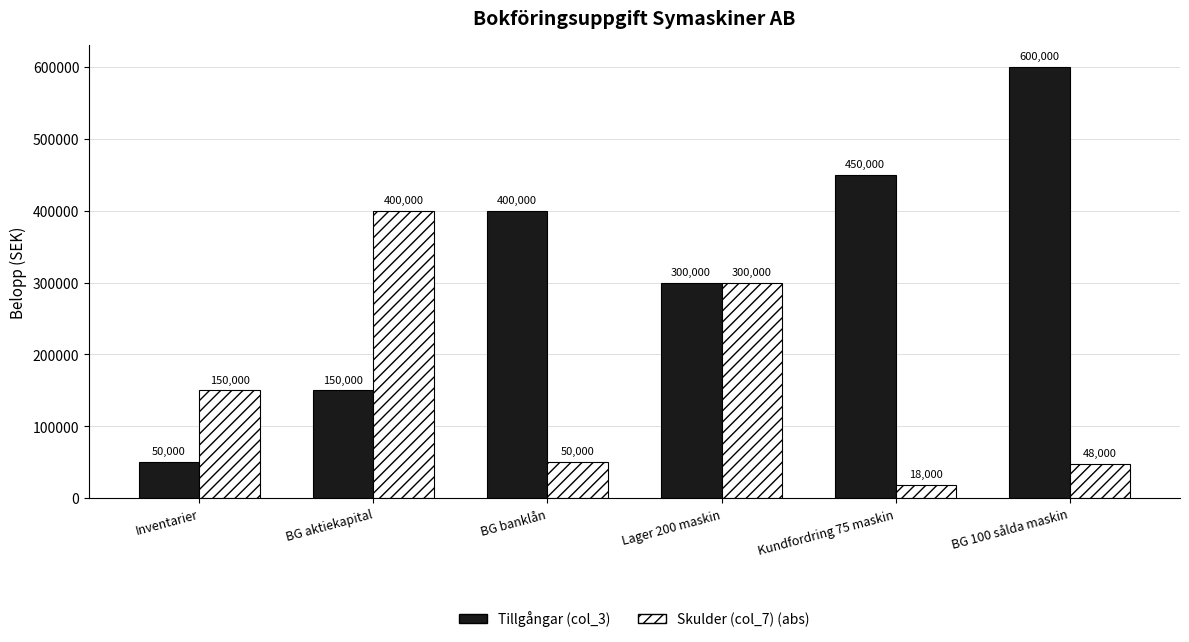

What is the difference between the highest and lowest values at BG 100 sålda maskin?

552000